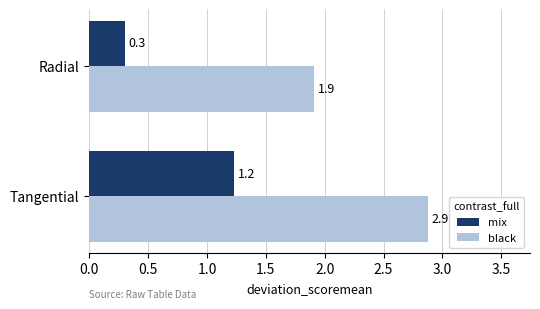

What is the smallest value displayed?

0.3